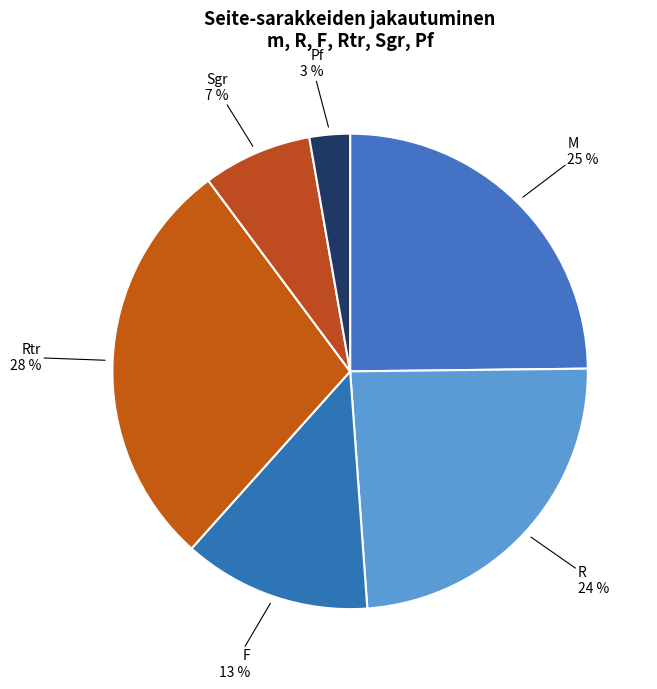

True or false: M accounts for 25% of the total.

True